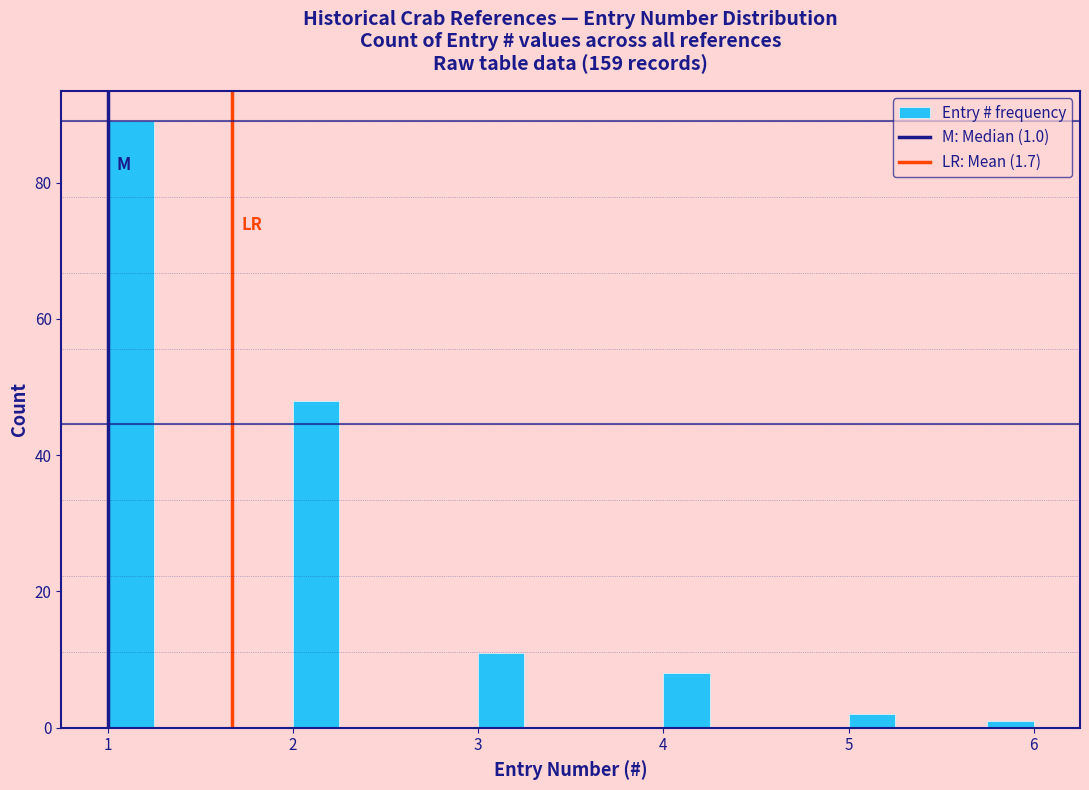

Read against the x-axis, roughly where is the centre of the tallest bar?

1.1